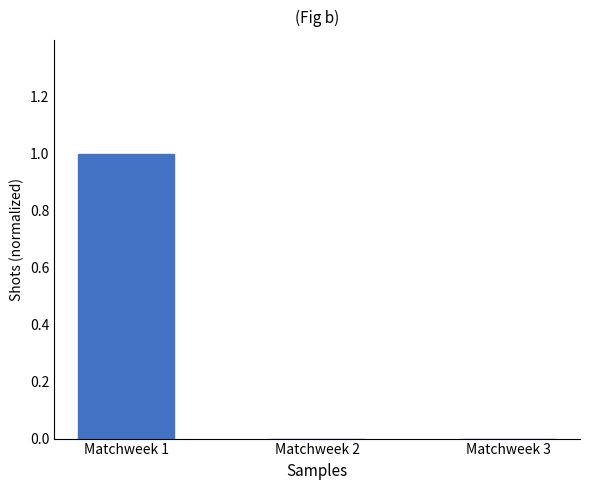

Which has a higher value, Matchweek 2 or Matchweek 1?

Matchweek 1